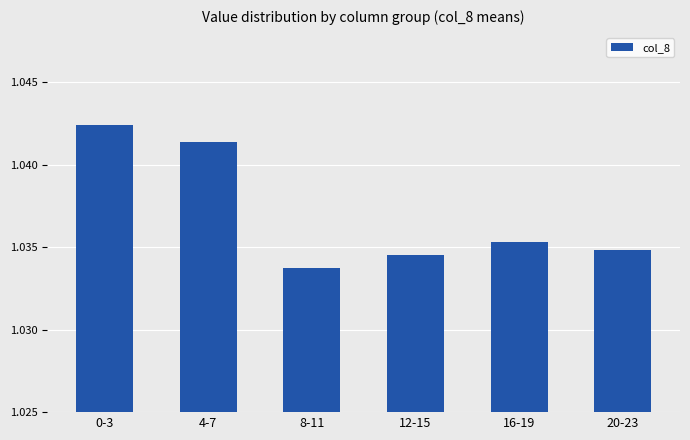

Rank the categories by value from lowest to highest.

8-11, 12-15, 20-23, 16-19, 4-7, 0-3